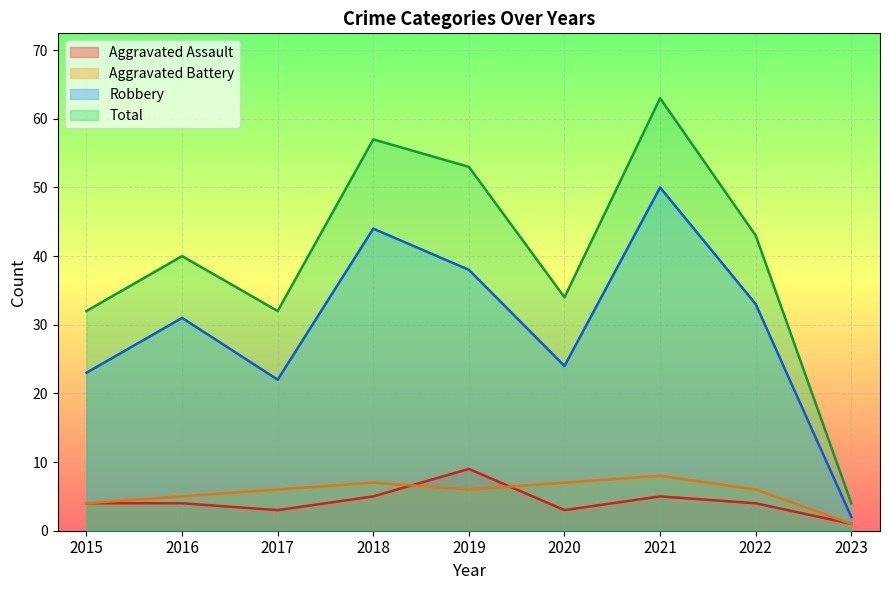

The value of Total at 2017 is 32. True or false?

True